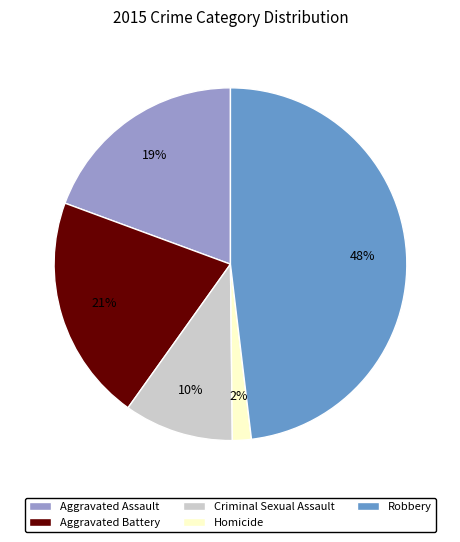

What is the smallest slice in the pie chart?

Homicide